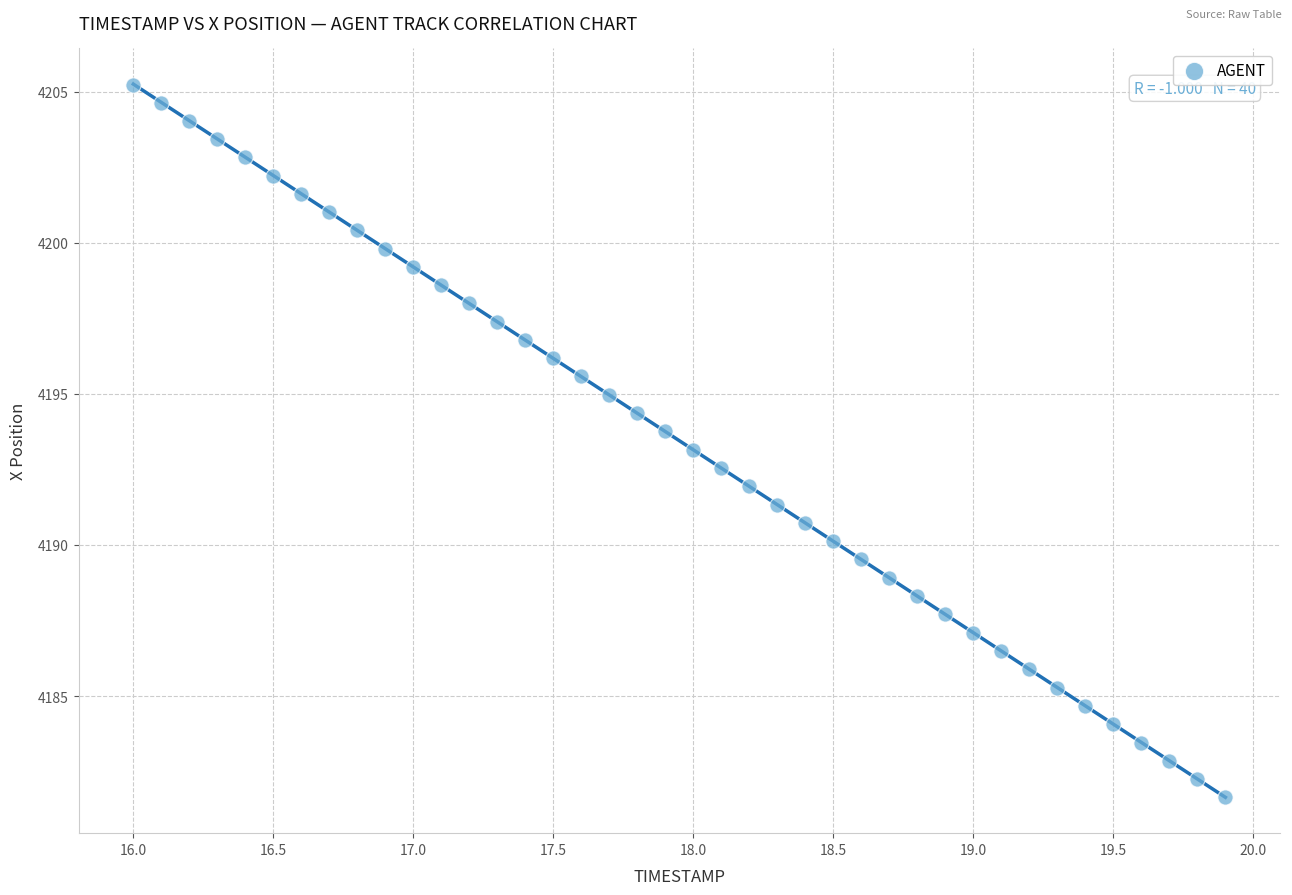

What is the range of Y values (max minus min)?

23.6